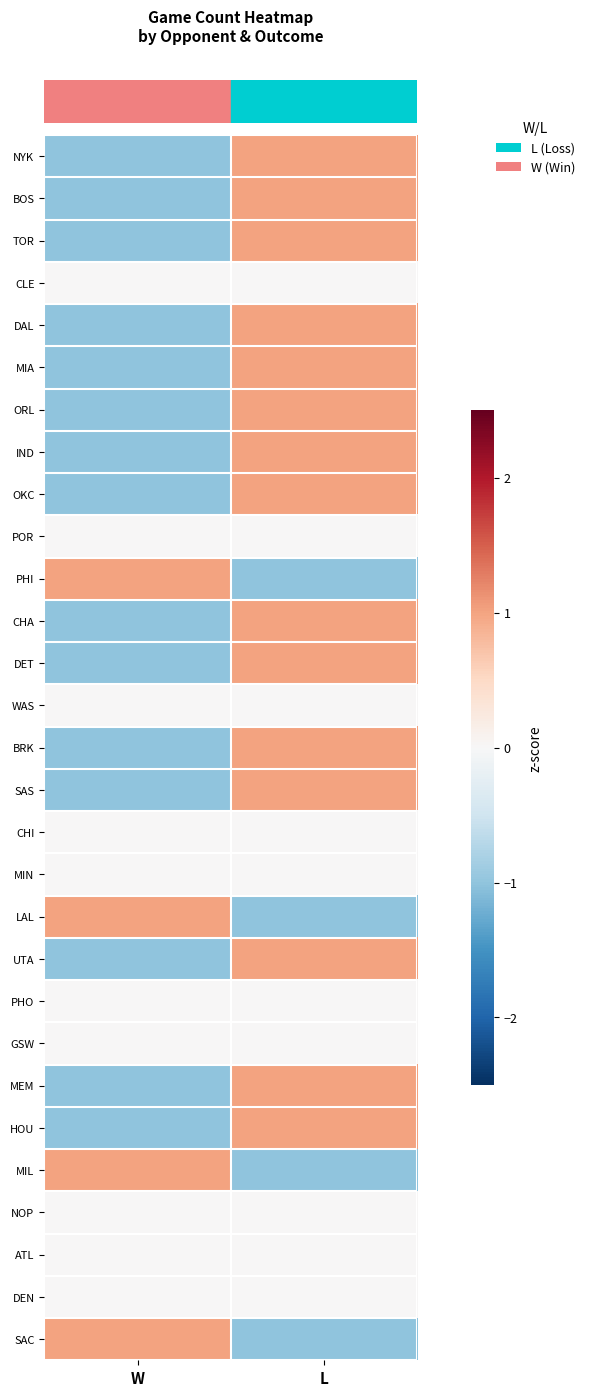

Reading left to right, list all the values displayed in this chart.

row_0: -1	1
row_1: -1	1
row_2: -1	1
row_3: 0	0
row_4: -1	1
row_5: -1	1
row_6: -1	1
row_7: -1	1
row_8: -1	1
row_9: 0	0
row_10: 1	-1
row_11: -1	1
row_12: -1	1
row_13: 0	0
row_14: -1	1
row_15: -1	1
row_16: 0	0
row_17: 0	0
row_18: 1	-1
row_19: -1	1
row_20: 0	0
row_21: 0	0
row_22: -1	1
row_23: -1	1
row_24: 1	-1
row_25: 0	0
row_26: 0	0
row_27: 0	0
row_28: 1	-1